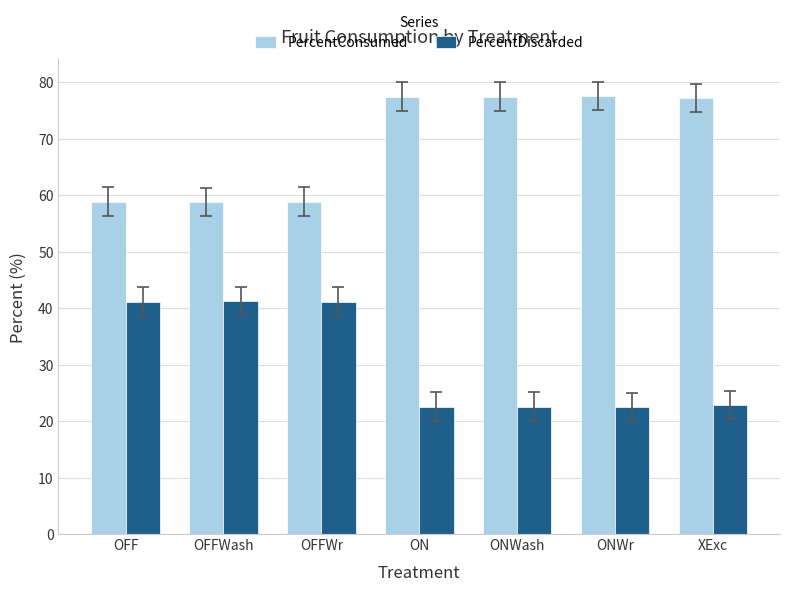

What is the sum of all PercentDiscarded values?

214.0